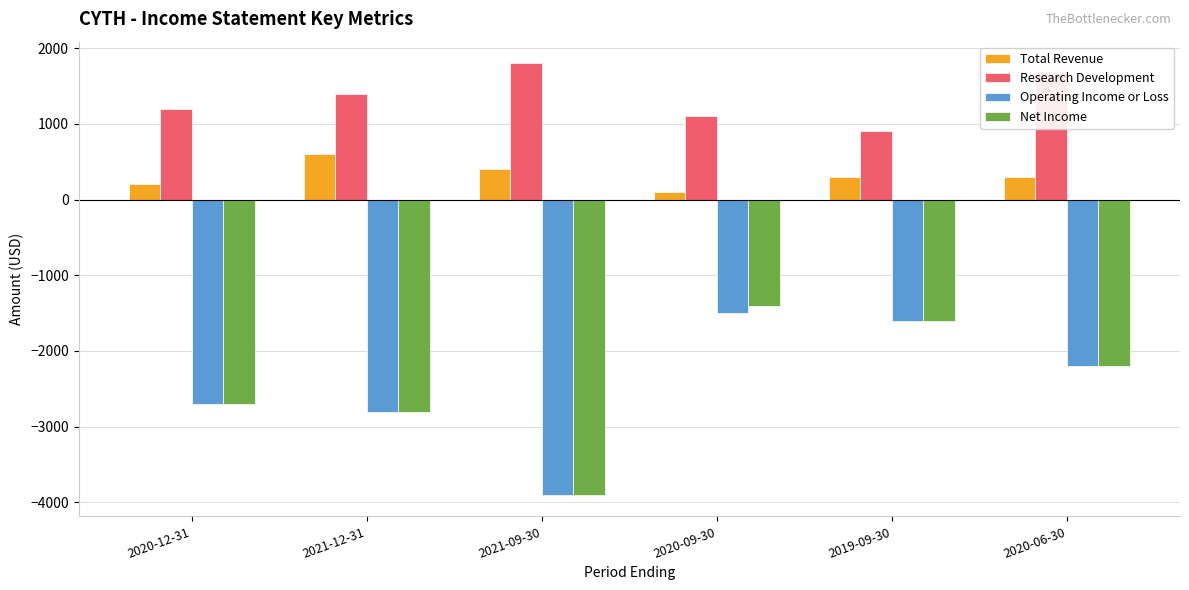

What is the minimum value for Total Revenue?

100